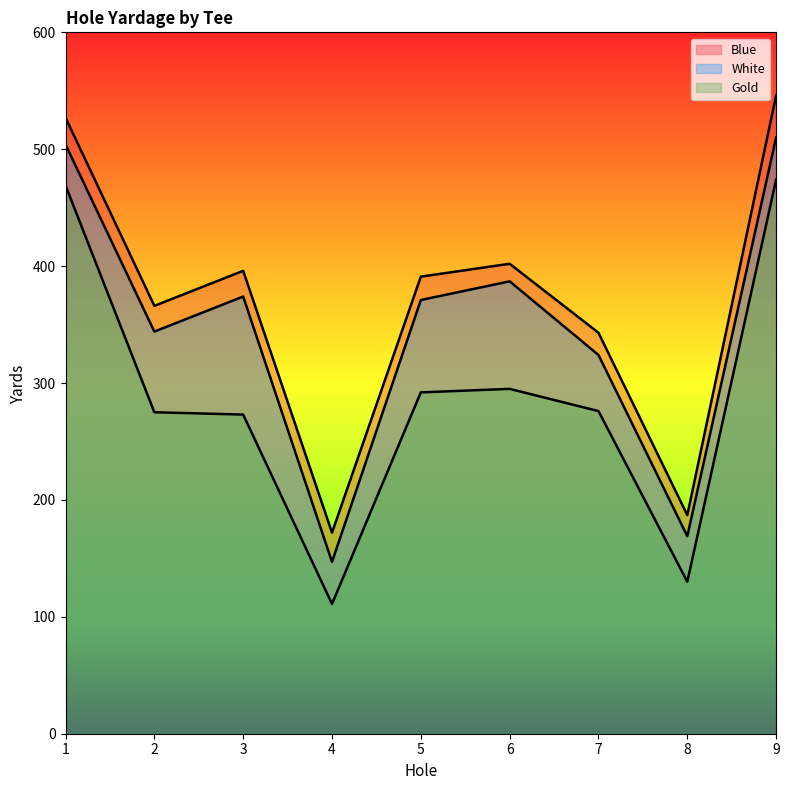

True or false: White and Gold intersect in this chart.

False